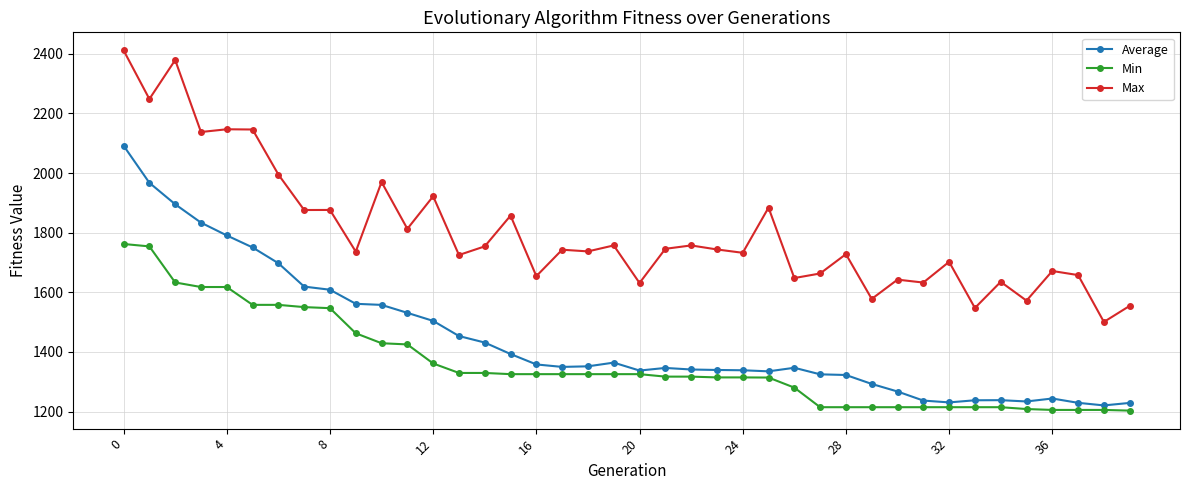

True or false: Max has more than 0 points higher than both neighbors.

True